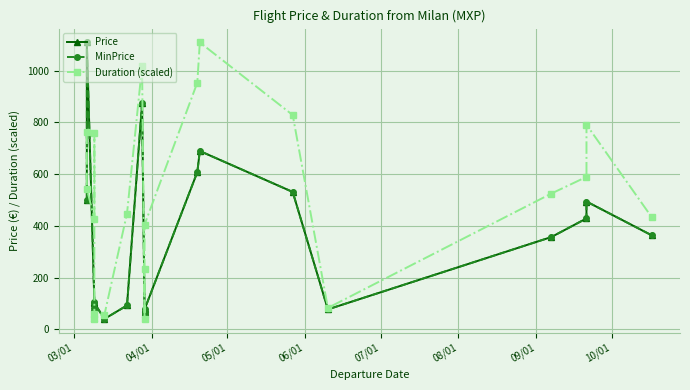

True or false: Duration (scaled) and MinPrice cross at least once.

True